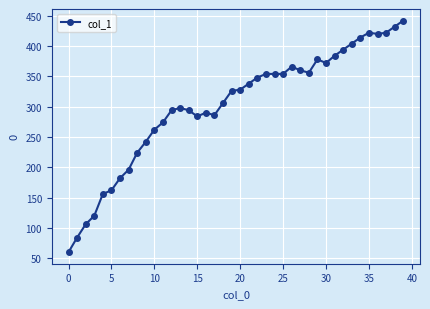

True or false: there are more than 0 points higher than both neighbors.

True